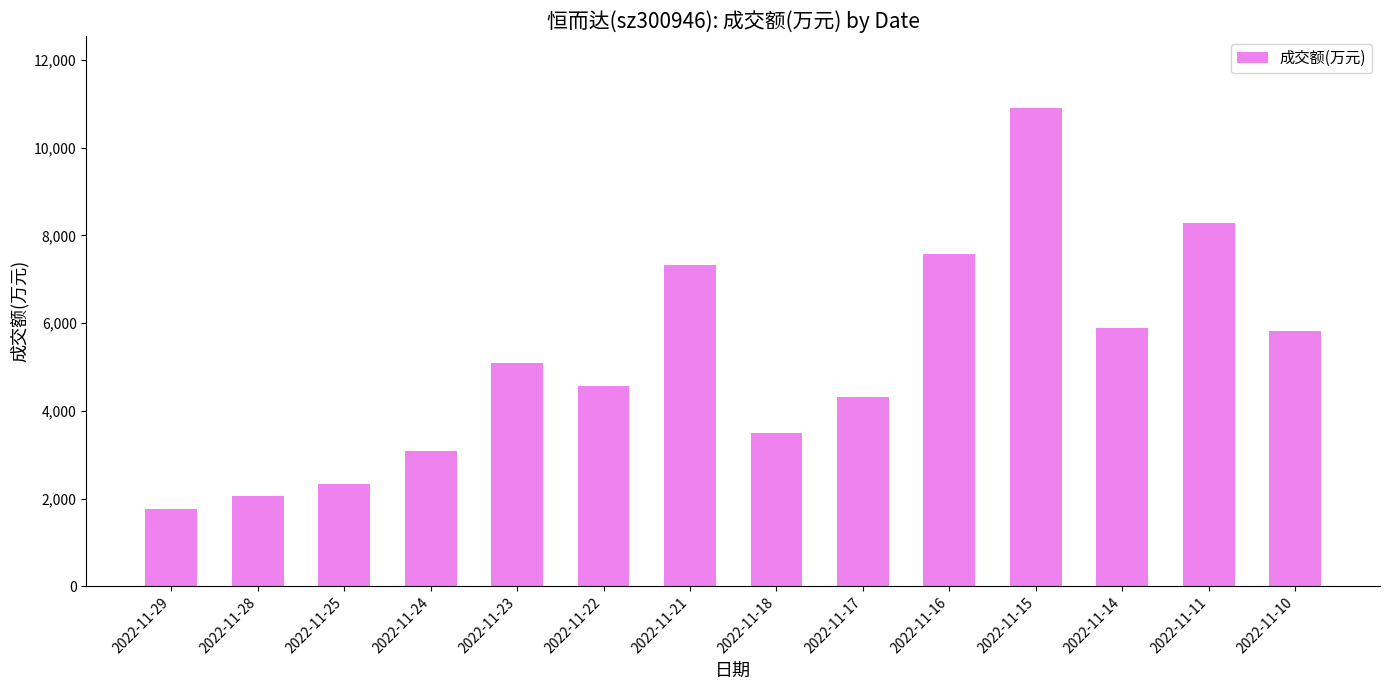

Is it true that the value at 2022-11-16 is 7574?

True